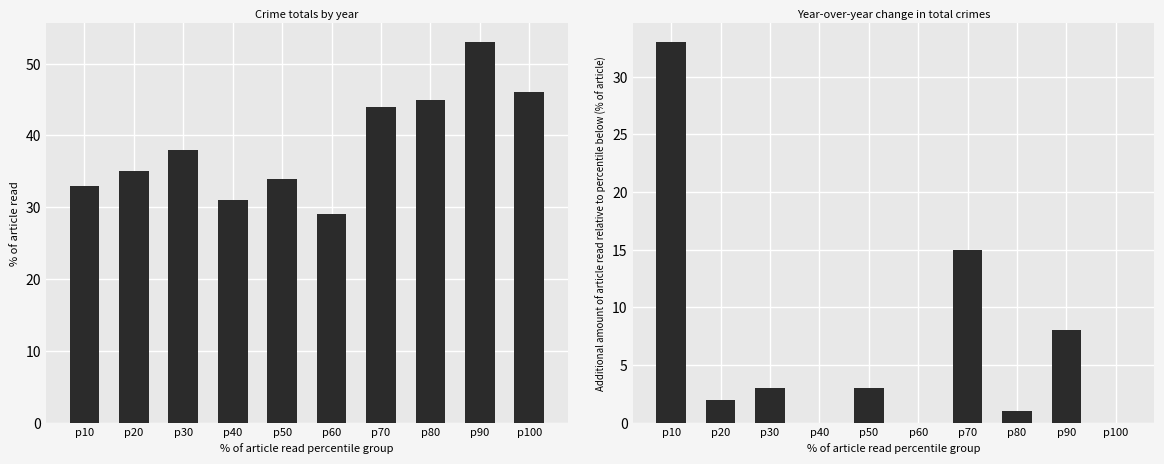

True or false: Total YoY Change has a value of 12 at p90.

False